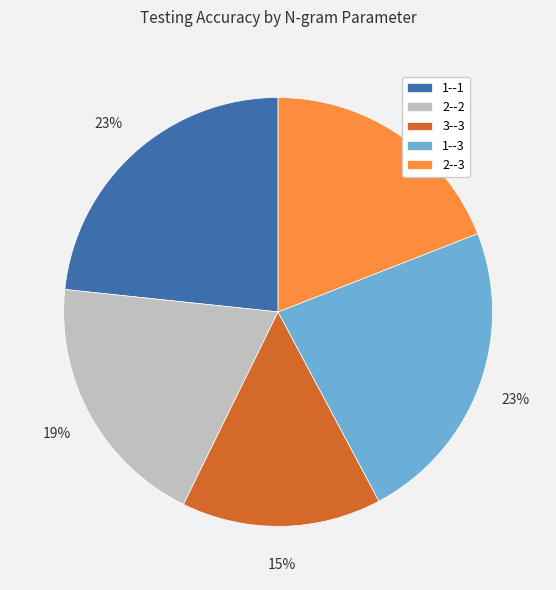

Does any single category account for the majority?

No